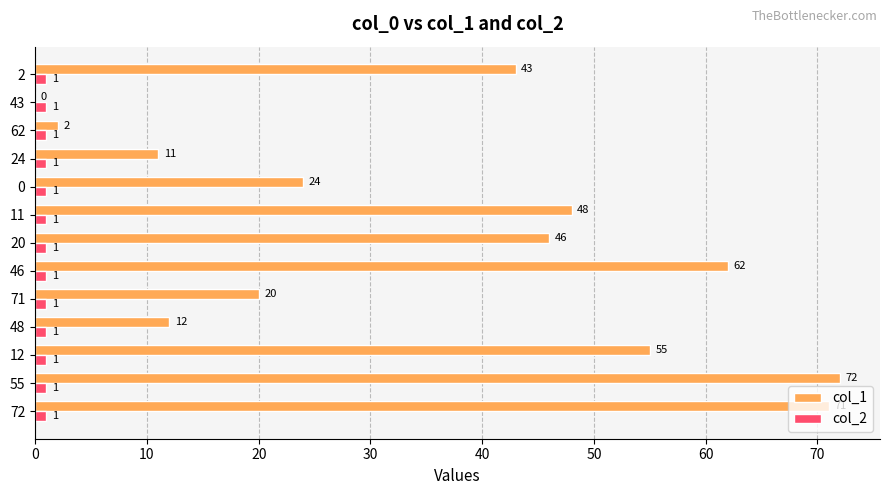

What are all the series names shown in the legend?

col_1, col_2